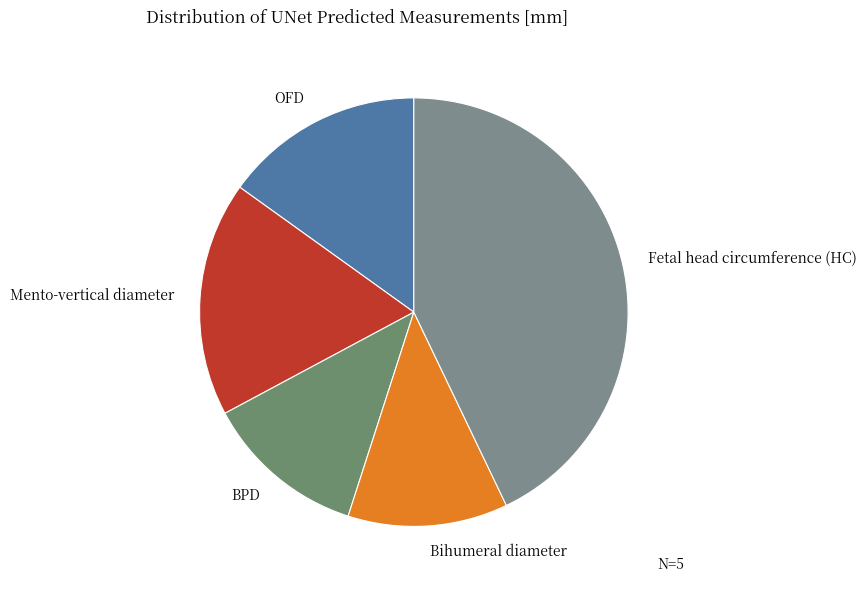

What is the ratio of the value at BPD to the value at Fetal head circumference (HC)?

0.3